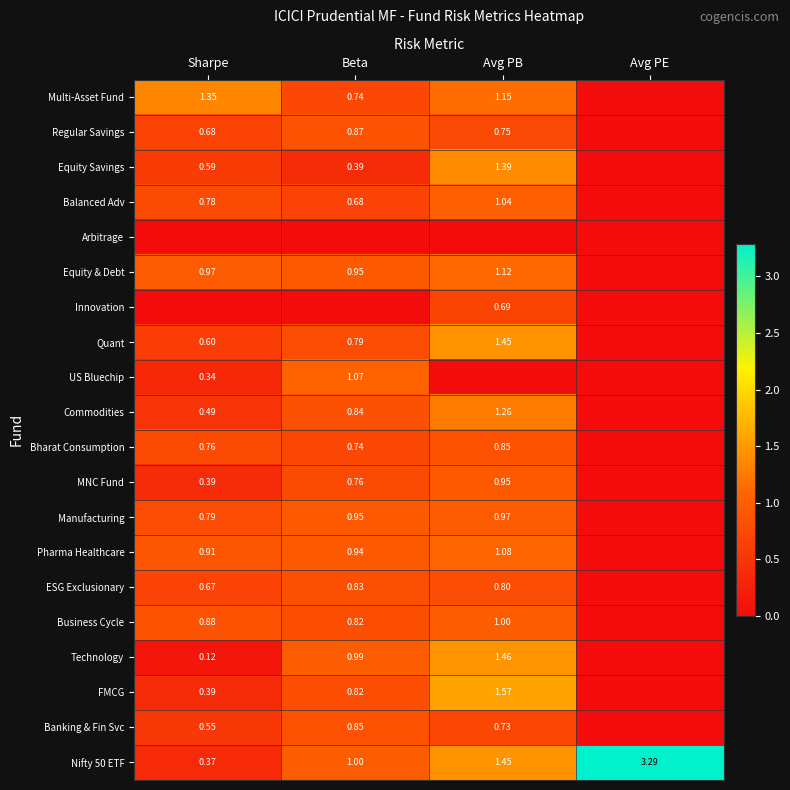

List the labels in order of Nifty 50 ETF value, largest first.

Avg PE, Avg PB, Beta, Sharpe